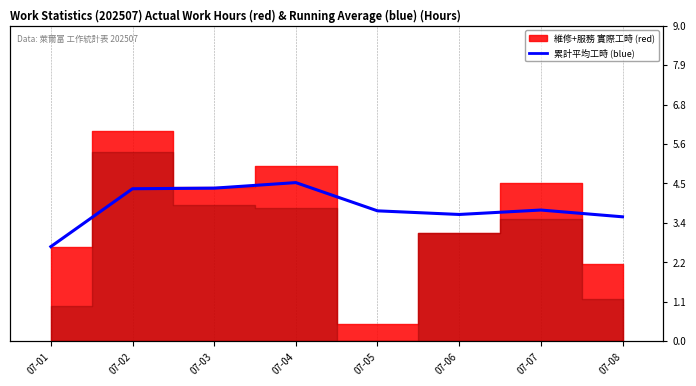

The chart shows a value of 0.7 at 07-01. True or false?

False